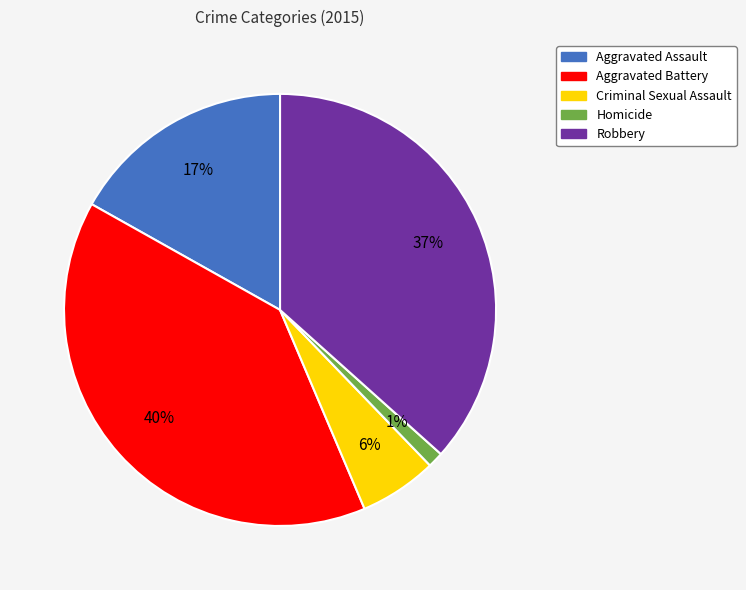

How many slices are in this pie chart?

5